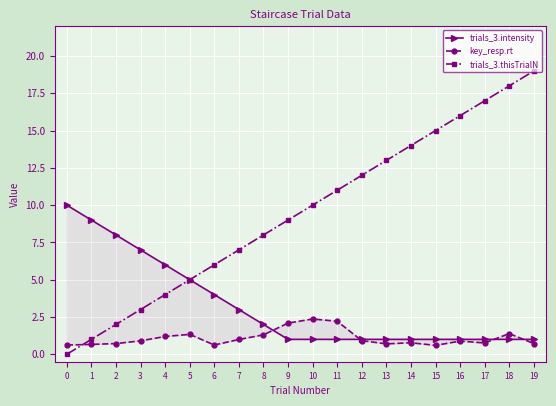

How many data points does each series have?

20